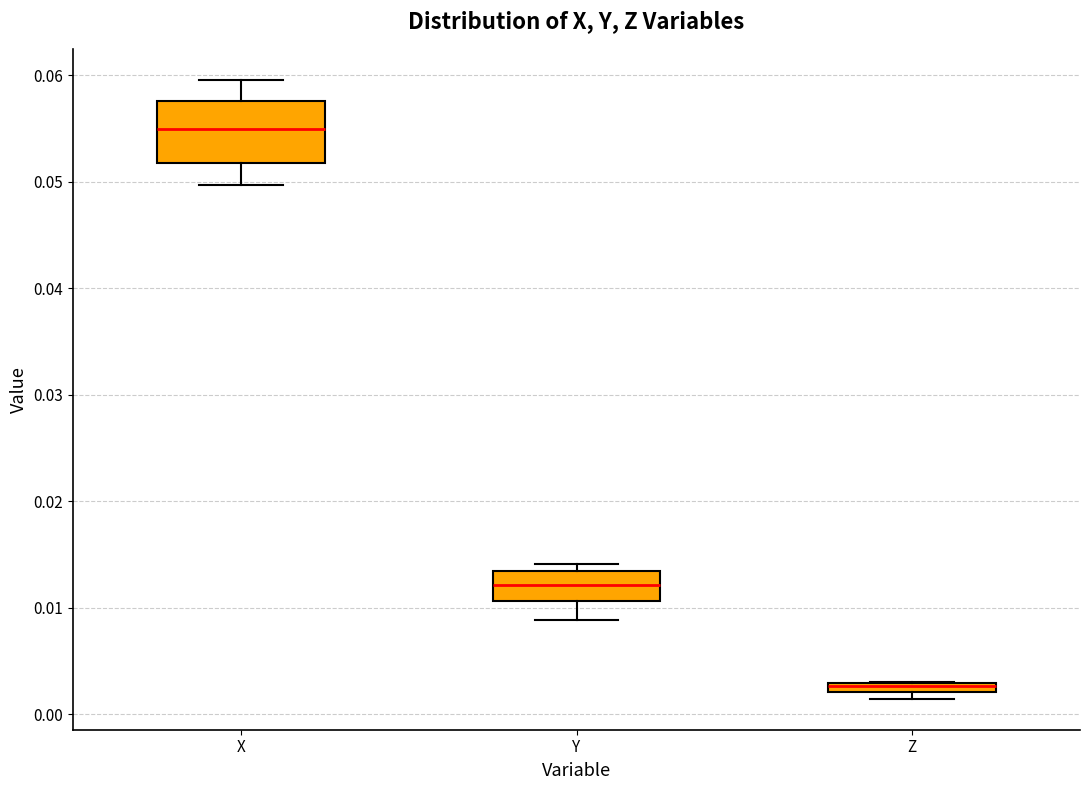

Which box is the tallest, from its lower edge to its upper edge?

X